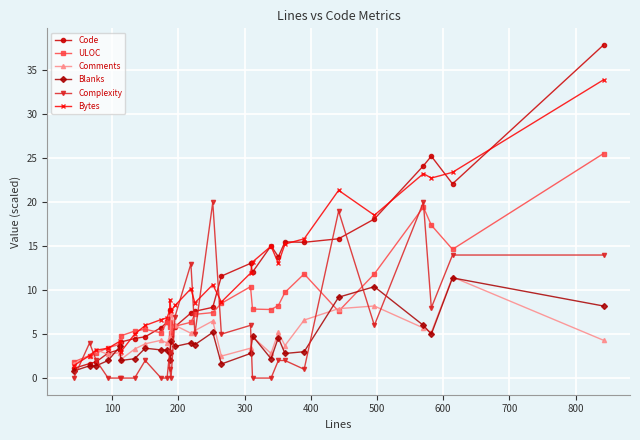

How many values in the Complexity series exceed 2?

14